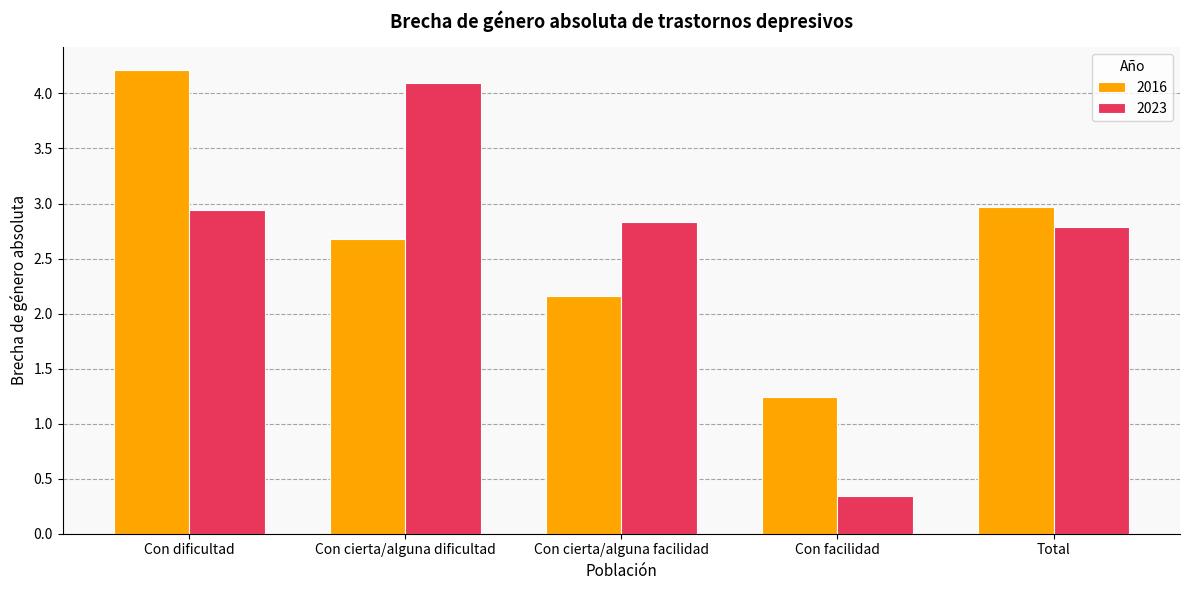

What position from the left is Total?

5